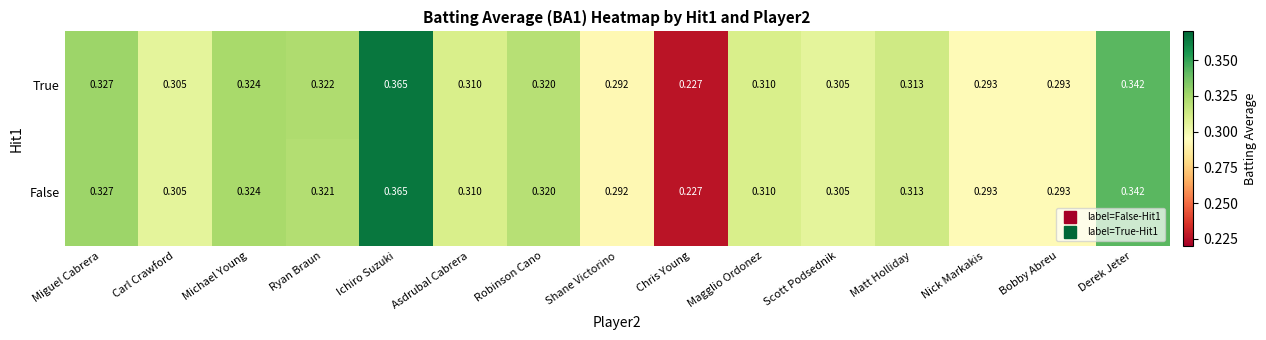

At which category is the sum across all series the highest?

Ichiro Suzuki